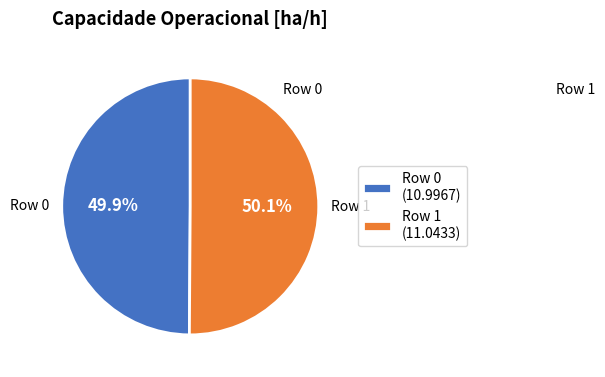

How many slices are in this pie chart?

2